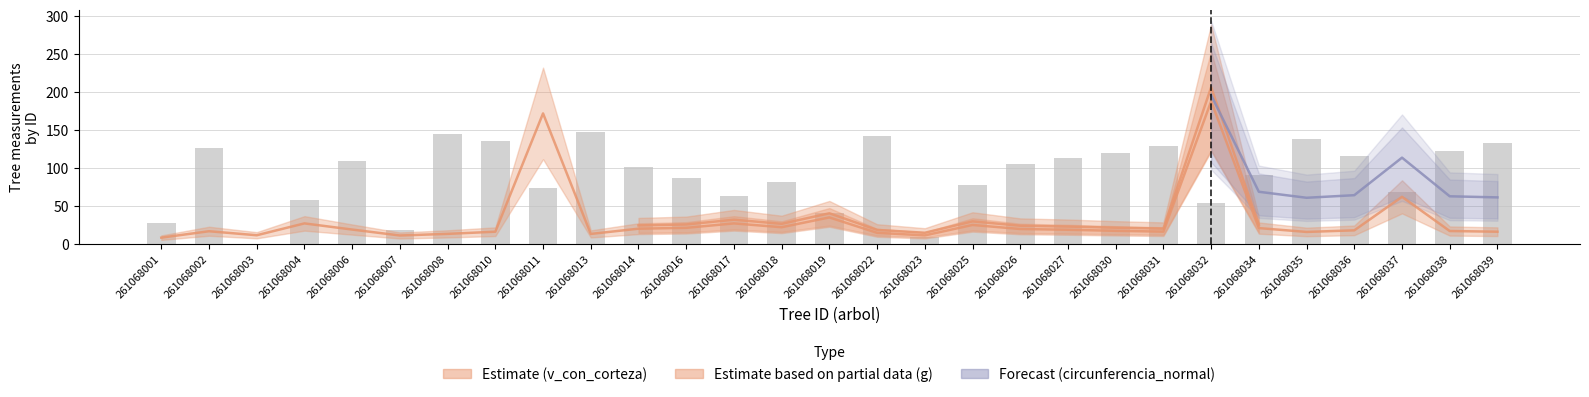

How many bars are there in total?

29